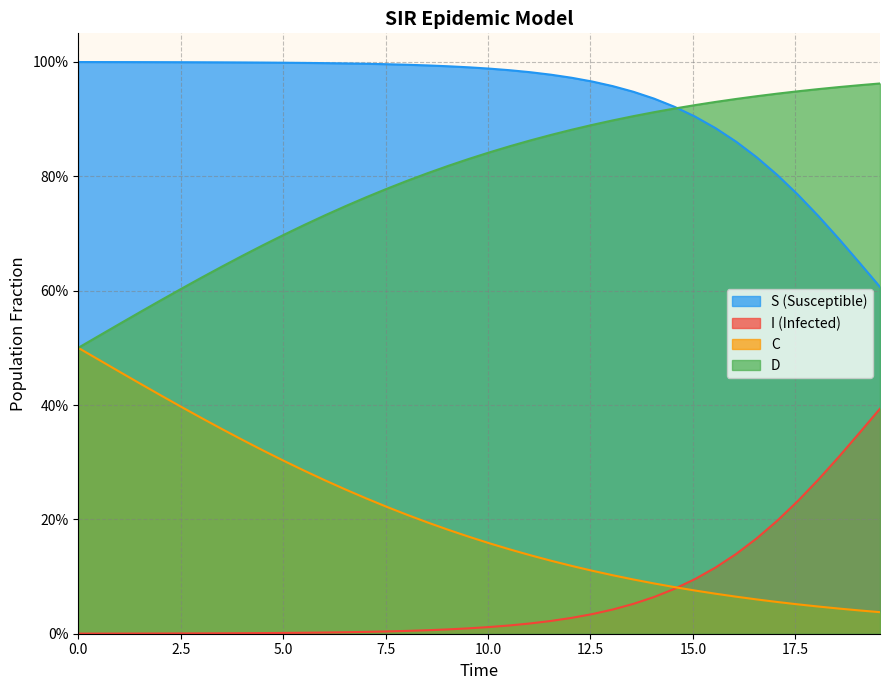

The value of C at 13 is 0.3. True or false?

False